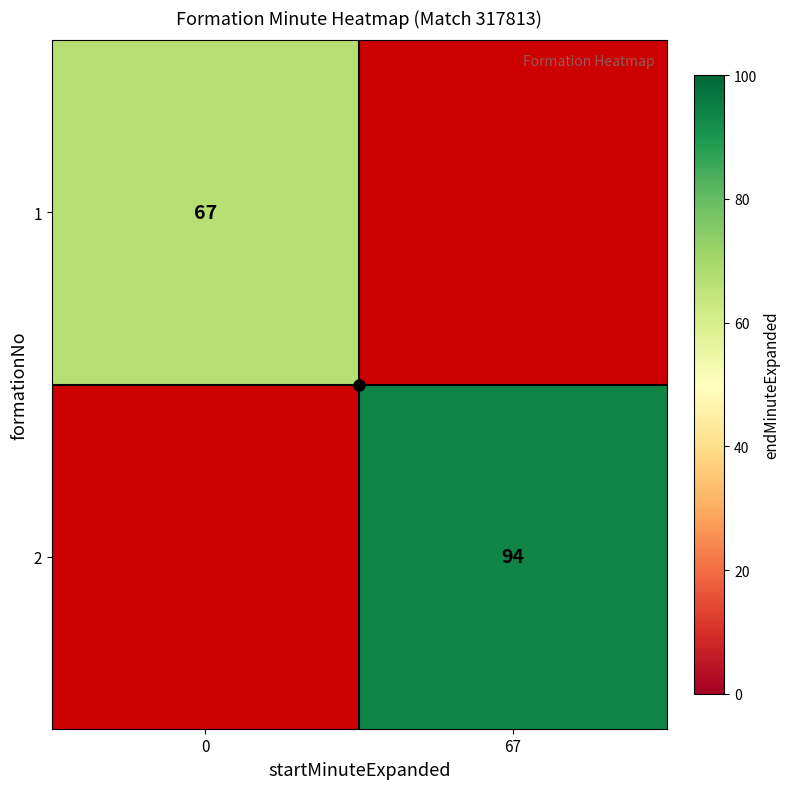

Is it true that h-line equals 0.3 at 67?

False